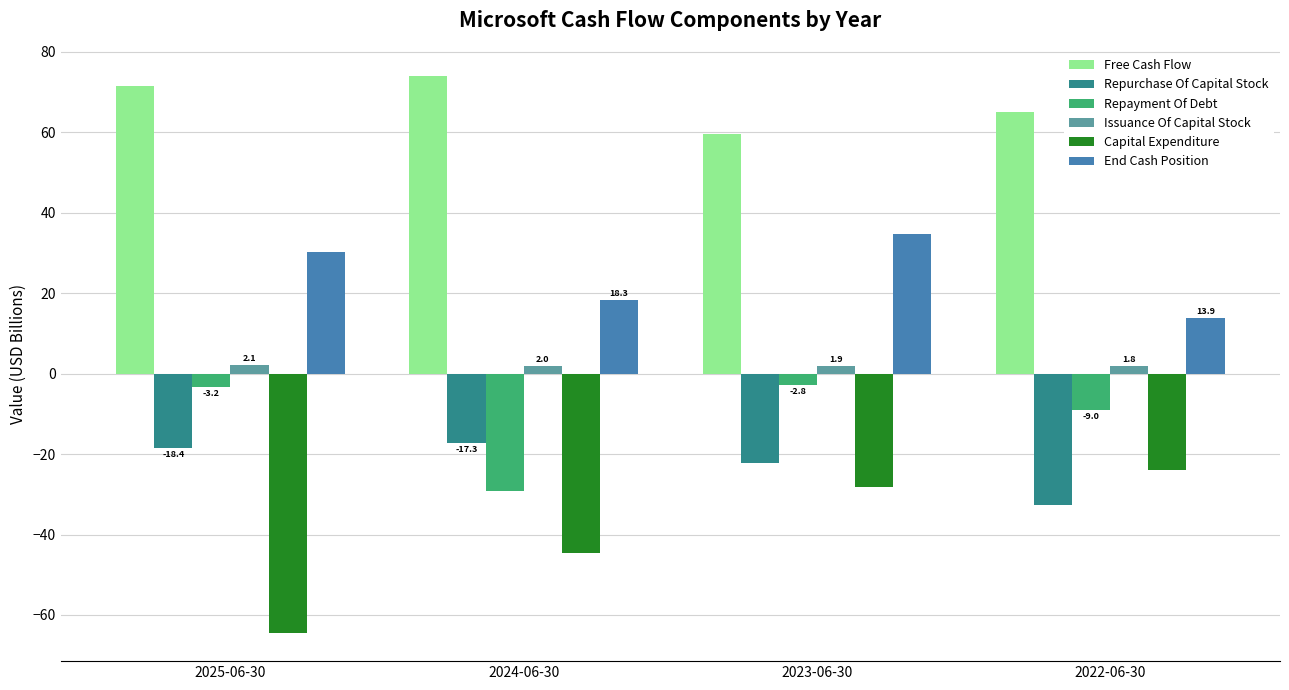

How many bars are there in each group?

6